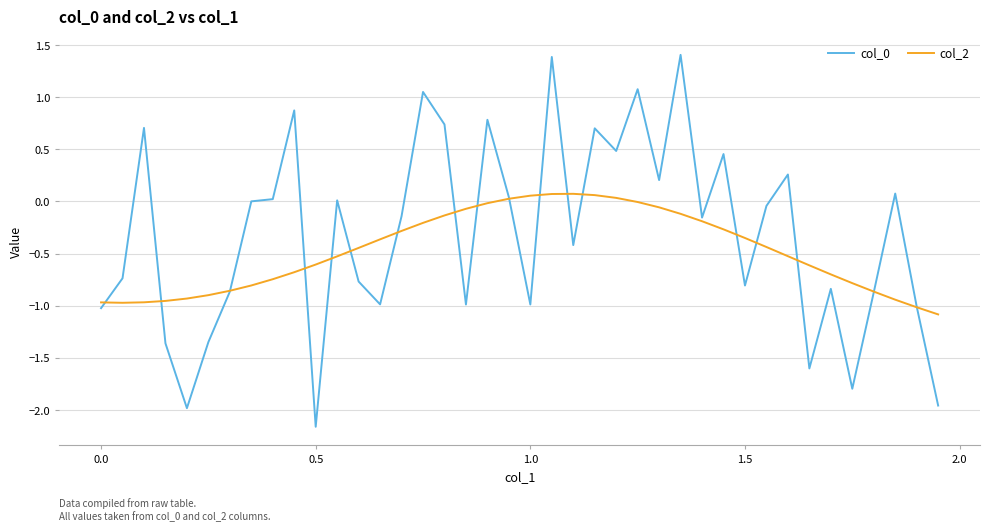

What is the greatest value displayed?

1.4